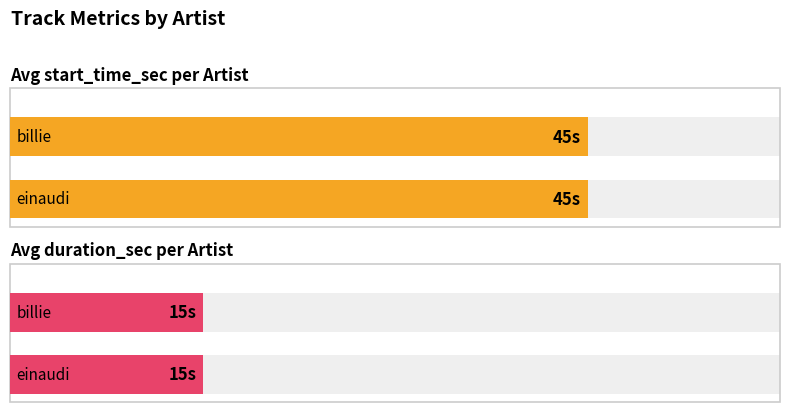

Which category has the lowest value across all series?

billie